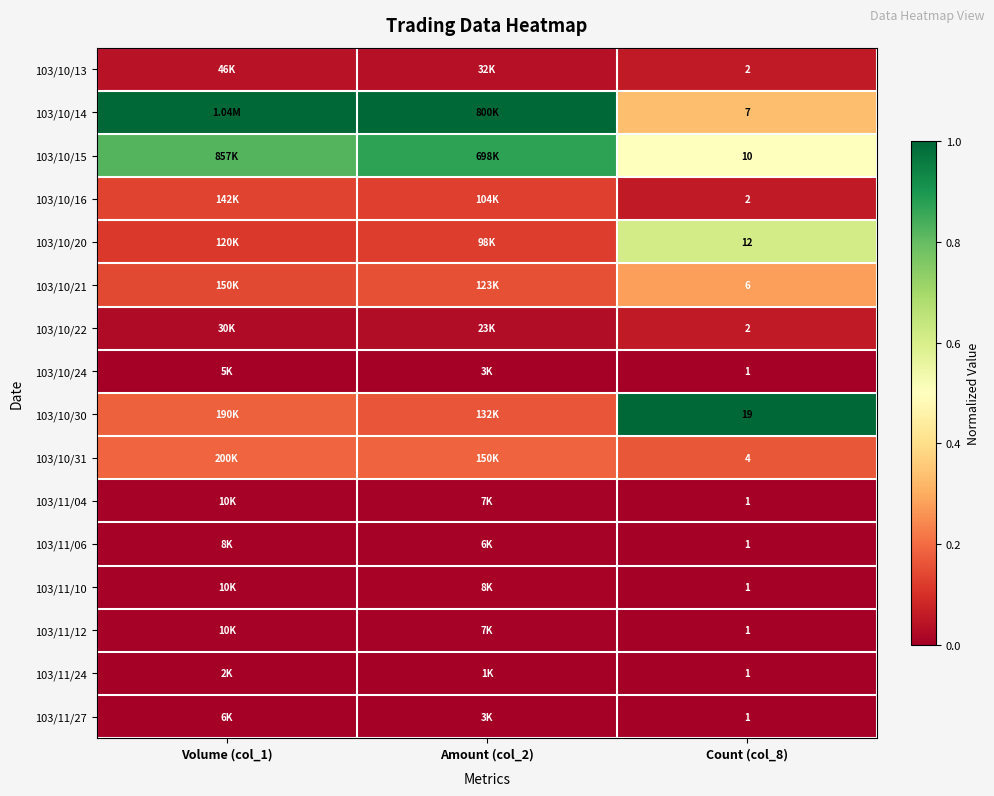

Is the value of 103/10/14 at Amount (col_2) greater than the value of 103/11/12 at Count (col_8)?

Yes